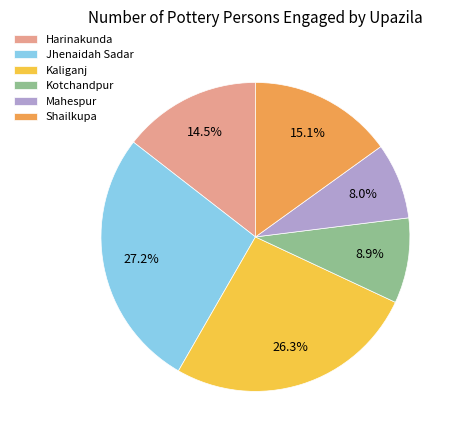

Count the number of slices in the pie.

6